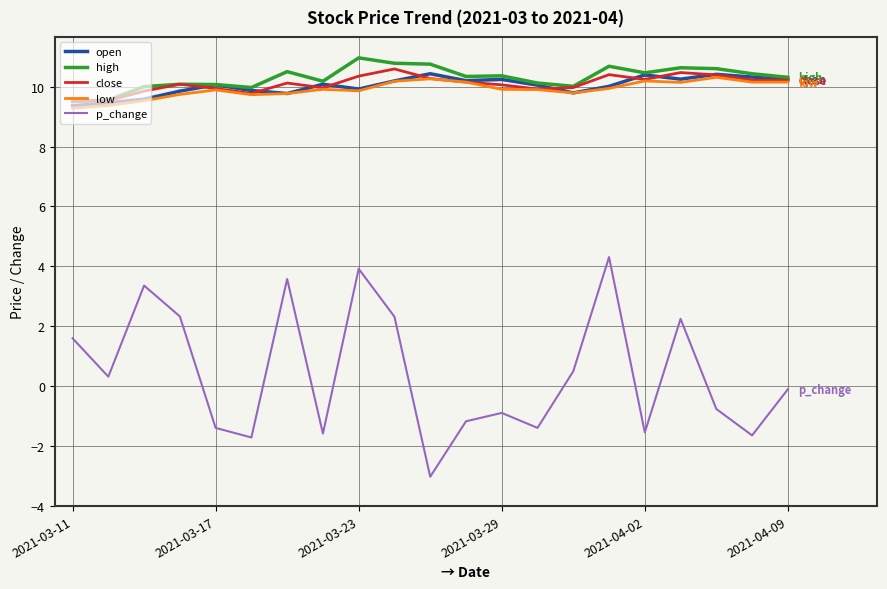

What is the lowest value of the p_change series?

-3.0